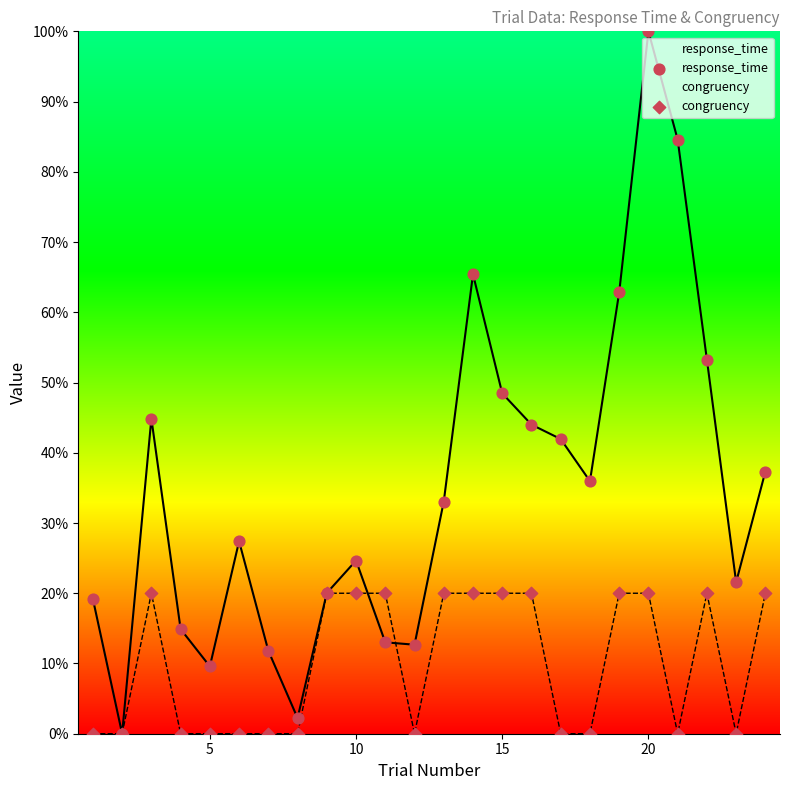

What is the total value across all series at 20?

120.0